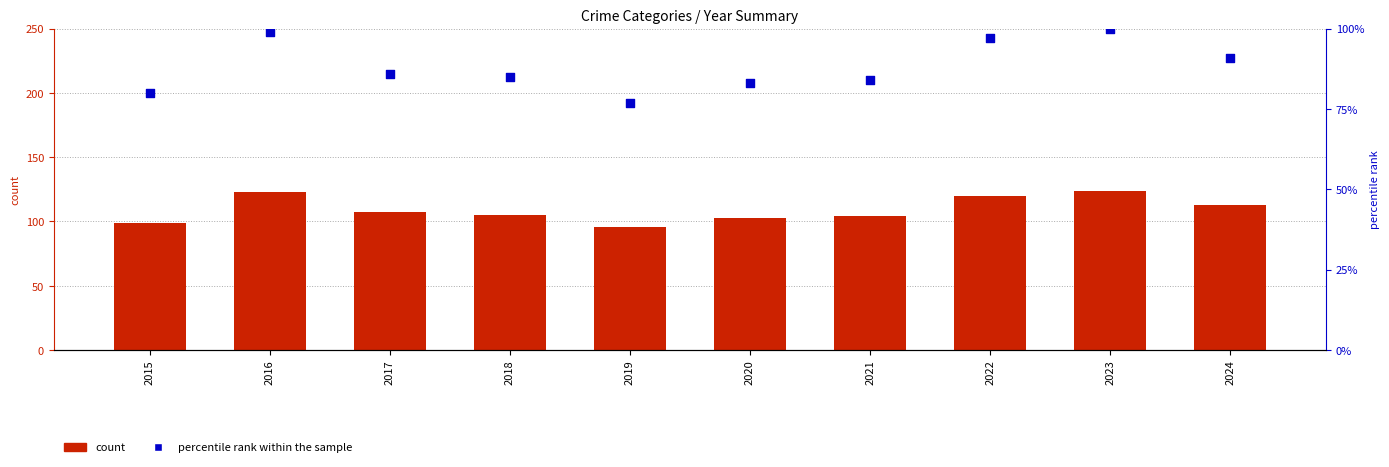

Which series has the largest Y range (max minus min)?

count